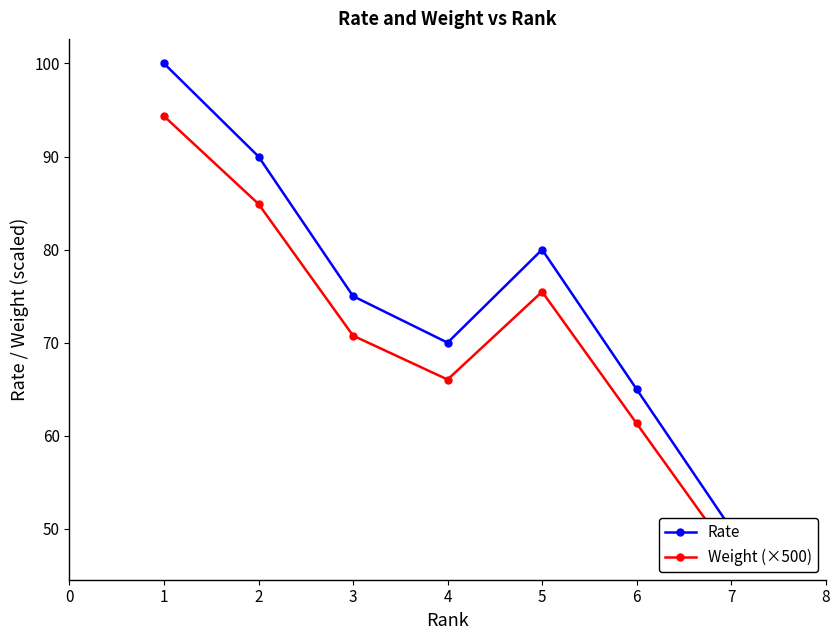

Is this an area chart (filled region under the line)?

No